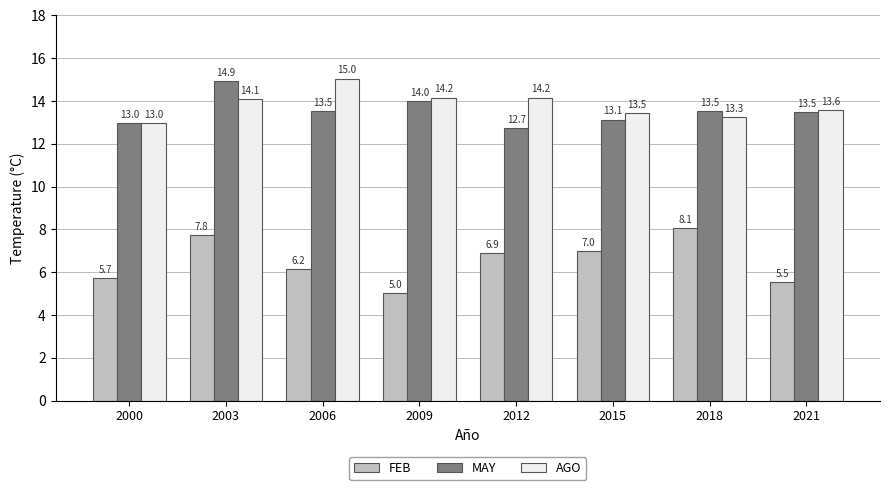

At which label does AGO first exceed 14?

2003